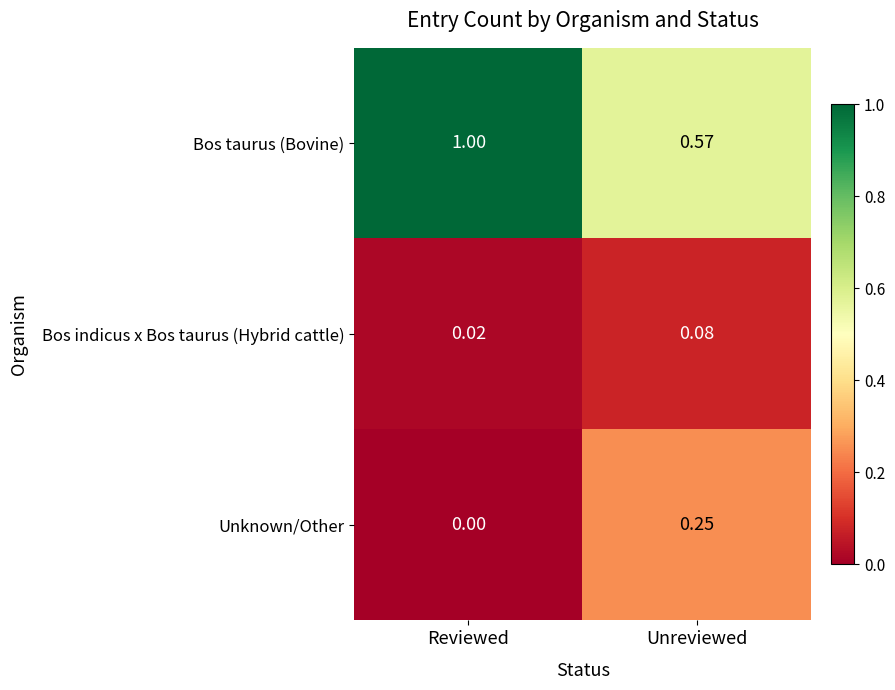

Which series has the largest total across all categories?

Bos taurus (Bovine)